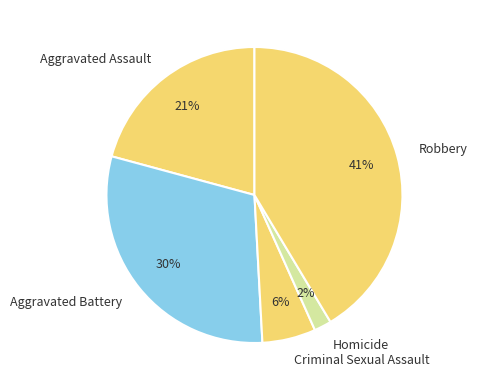

To the nearest percent, what is the difference between the Homicide and Aggravated Battery slice percentages?

28%